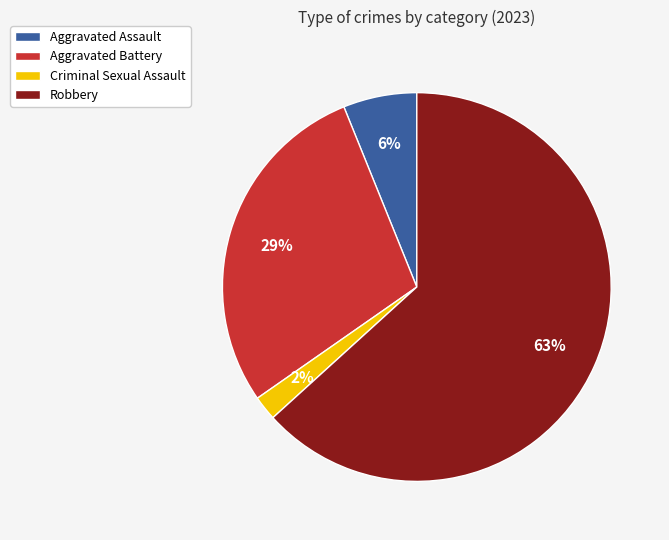

Does any single category account for the majority?

Yes